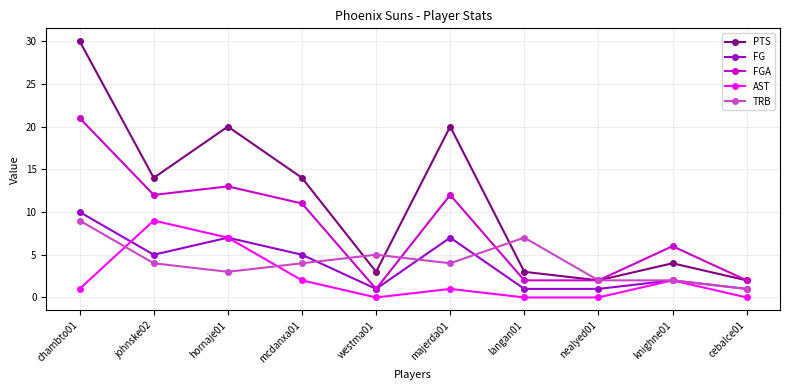

How many interior local peaks does the PTS series have?

3